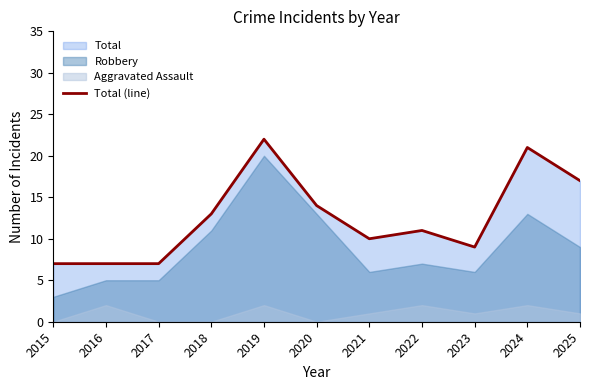

The chart shows a value of 11 at 2015. True or false?

False